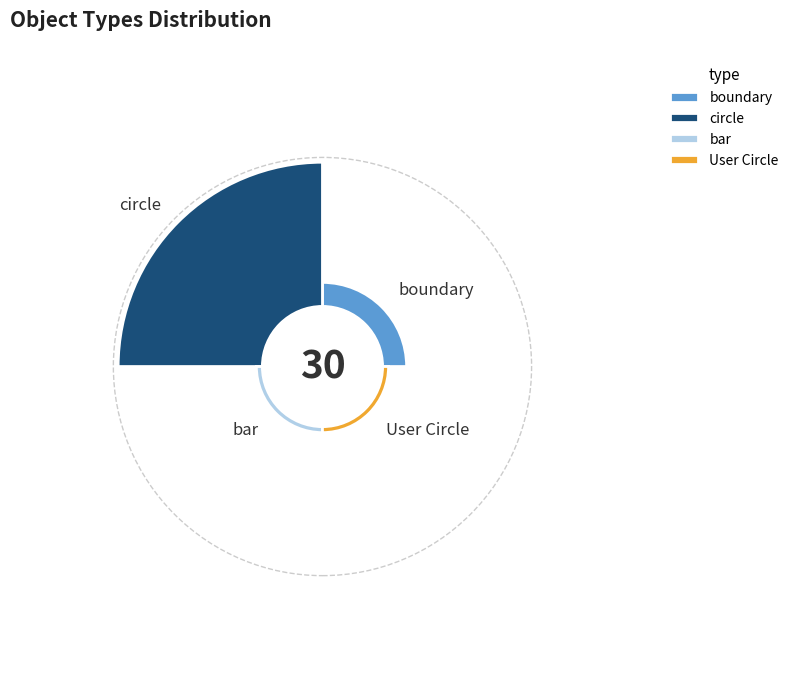

What percentage do boundary and User Circle together represent?

16.7%